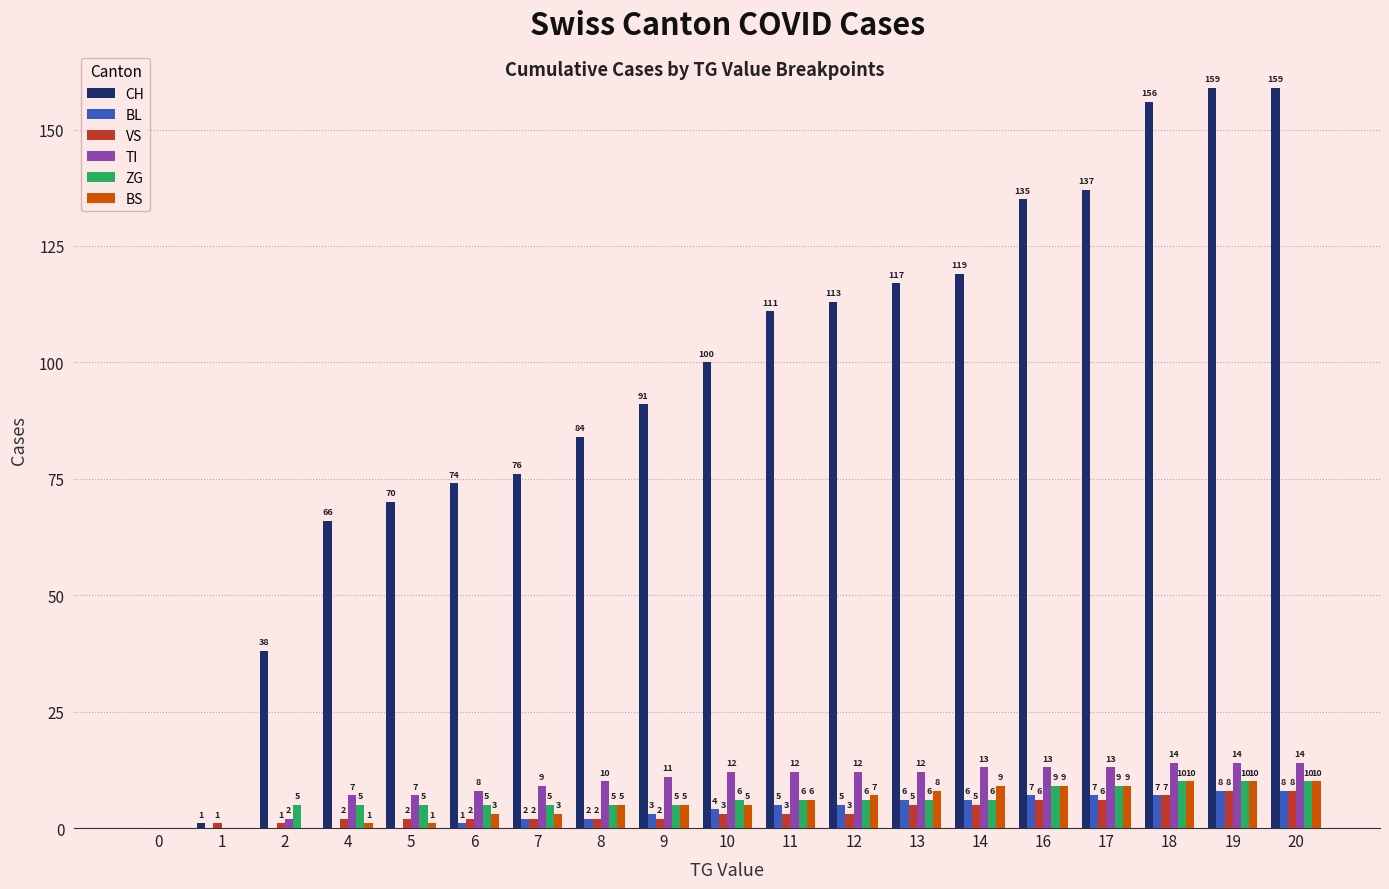

Count the number of categories in the chart.

19